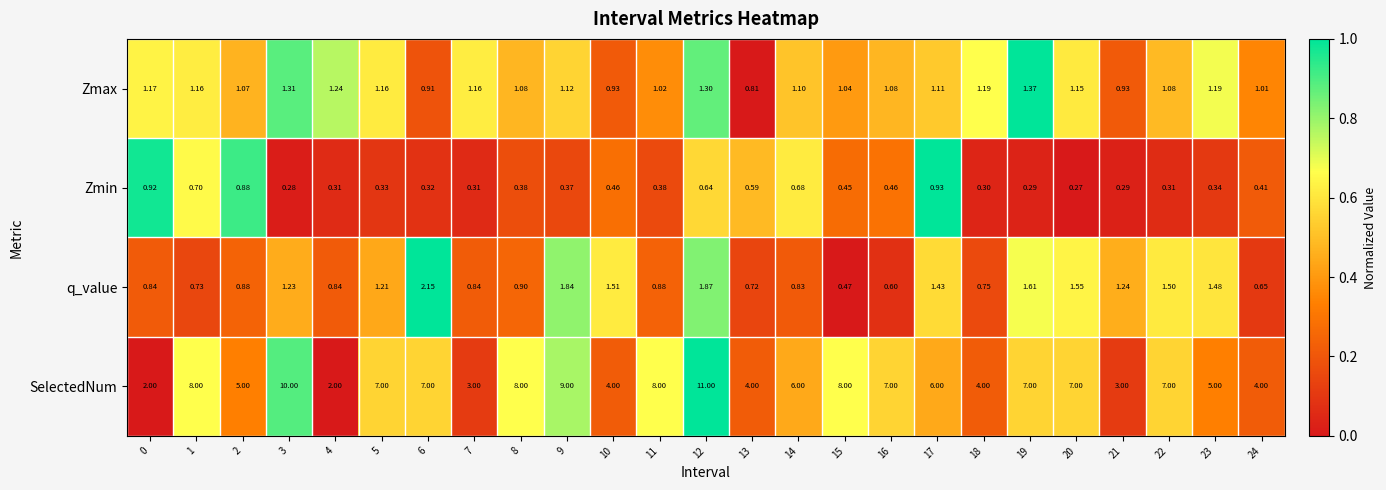

What is the maximum value shown in the chart?

11.0